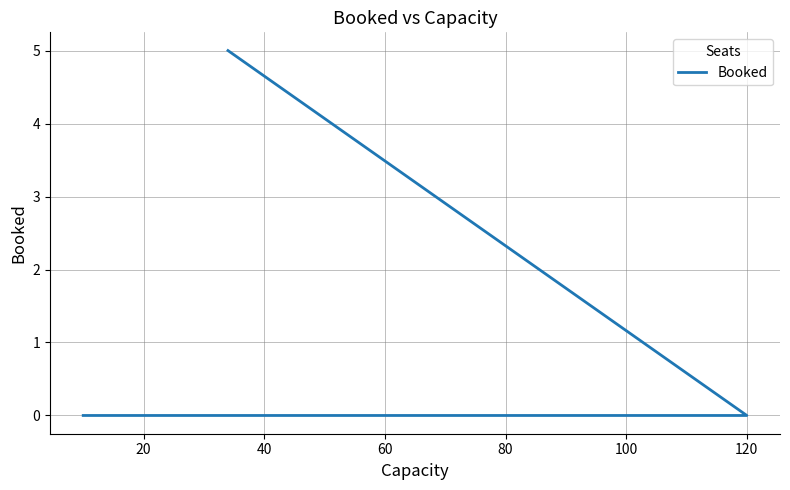

What is the greatest value displayed?

5